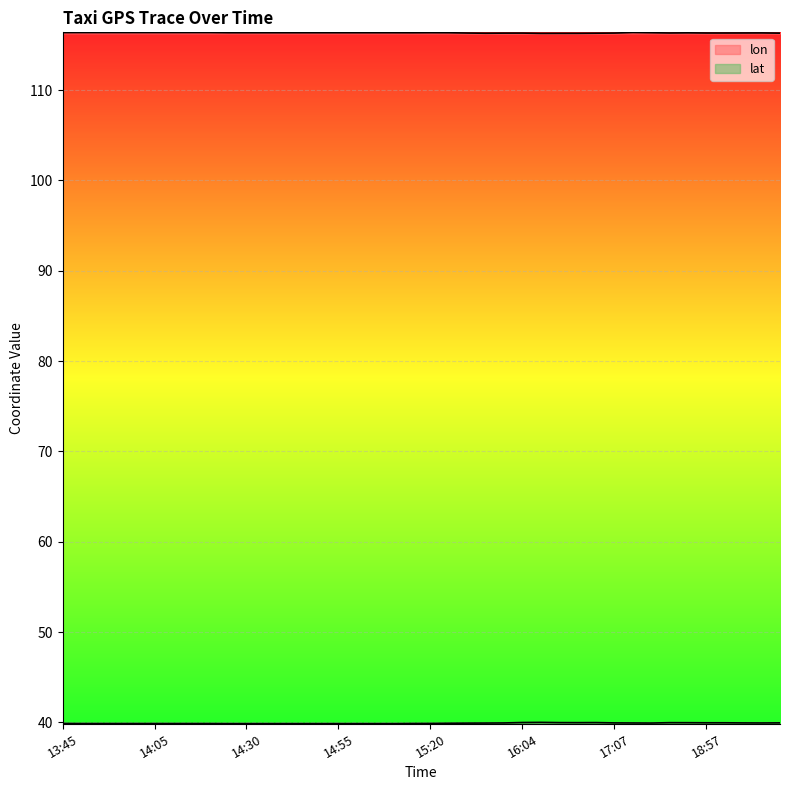

What is the greatest value displayed?

116.4